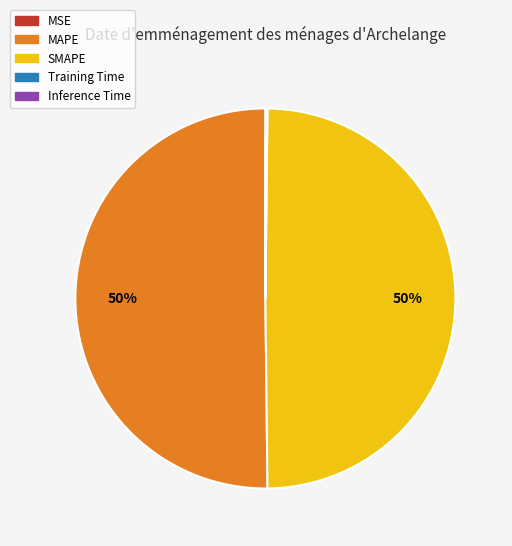

Is the sum of SMAPE and MAPE greater than half?

Yes